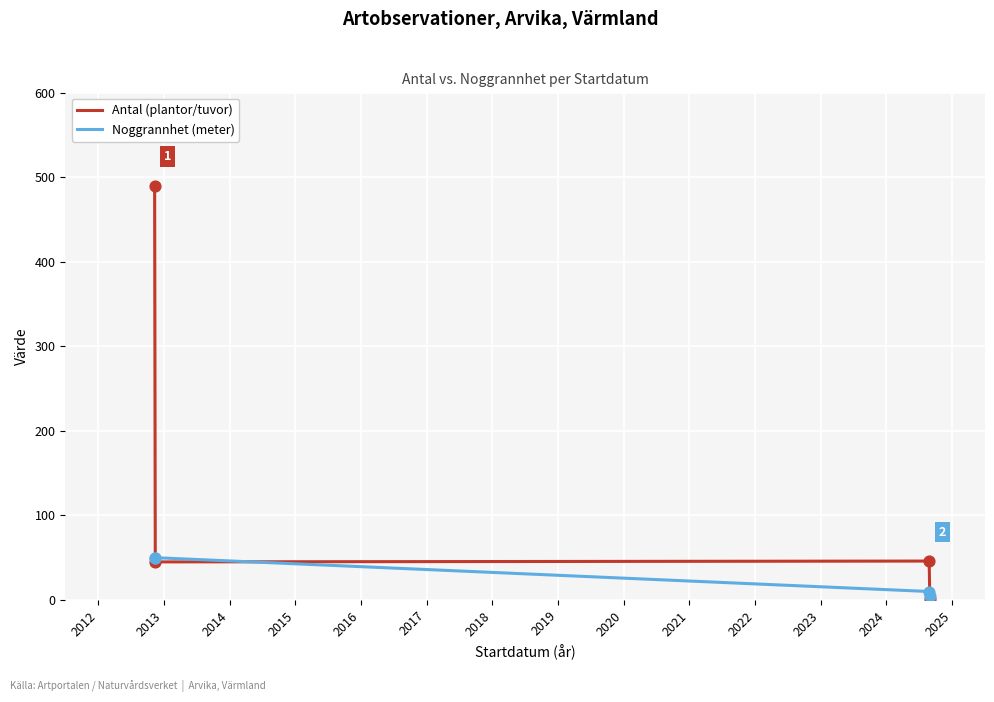

Which series has the largest total across all categories?

Antal (plantor/tuvor)